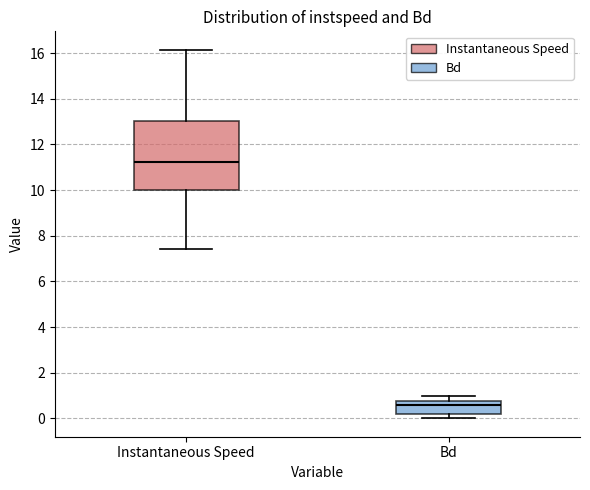

Comparing the boxes themselves (not the whiskers), which one is the tallest?

Instantaneous Speed